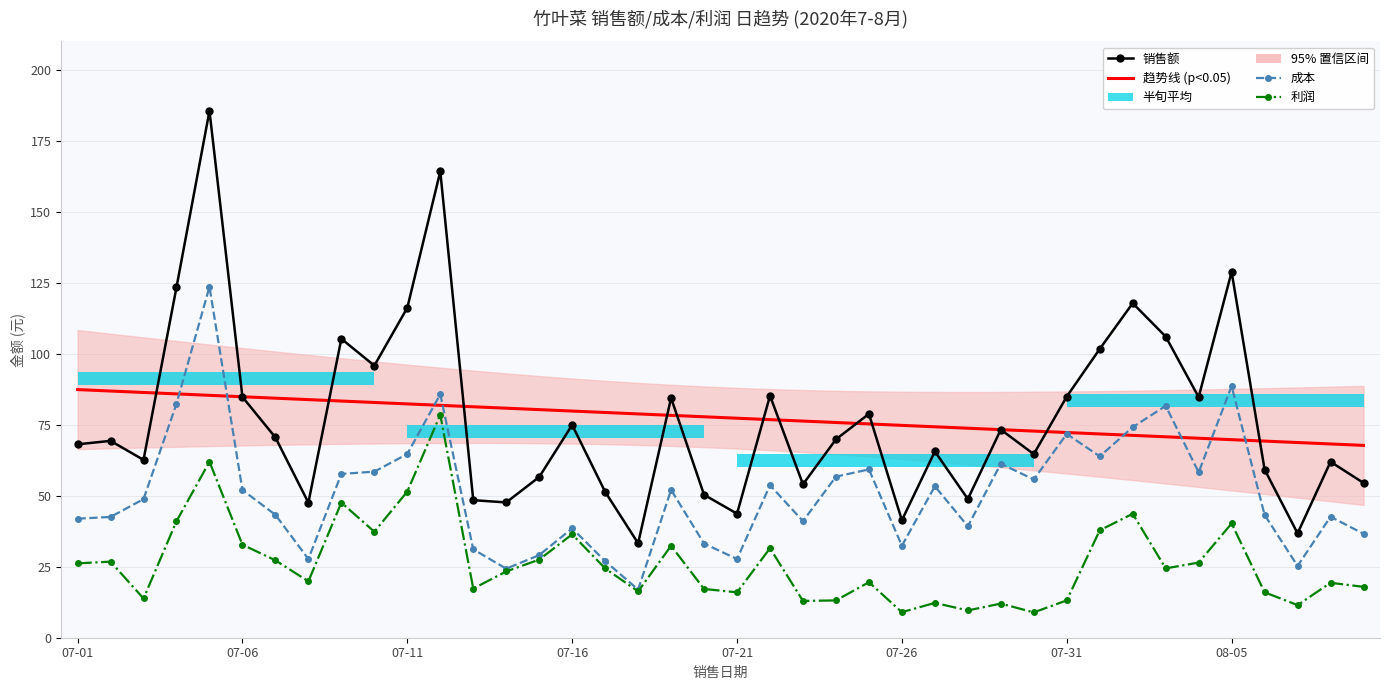

What is the label of the 26th bar from the left?

07-26